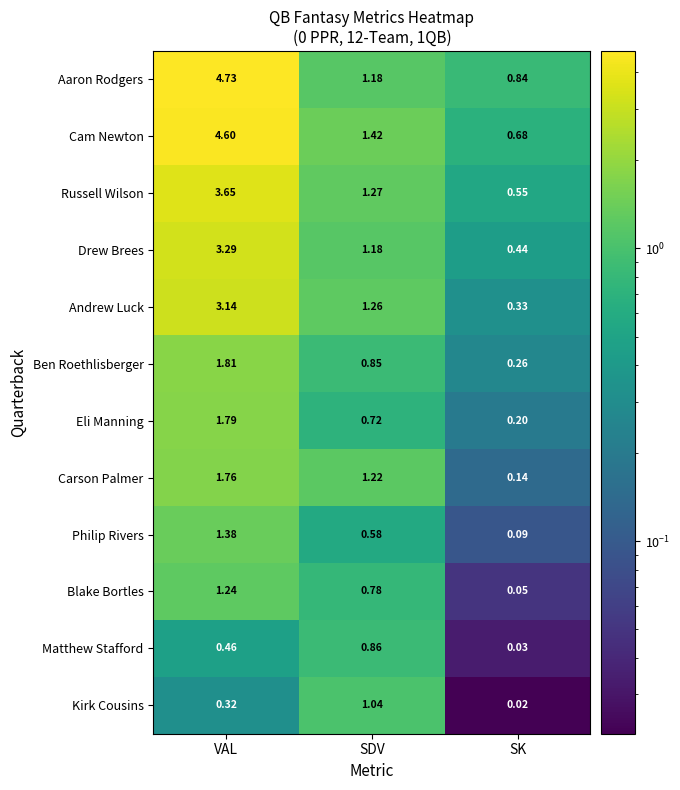

Where is Kirk Cousins nearest to the value 0?

SK